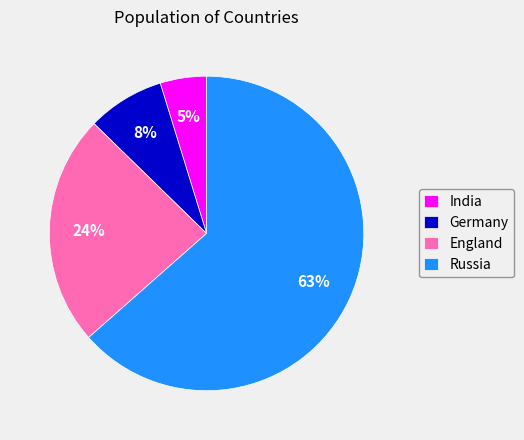

How many slices are in this pie chart?

4